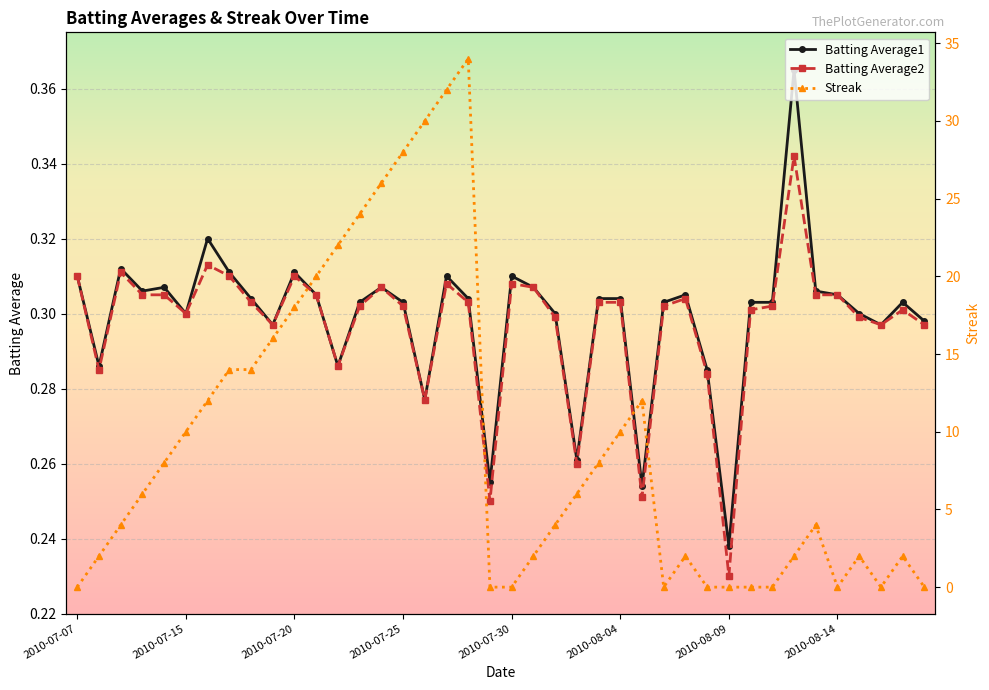

Is this an area chart (filled region under the line)?

No